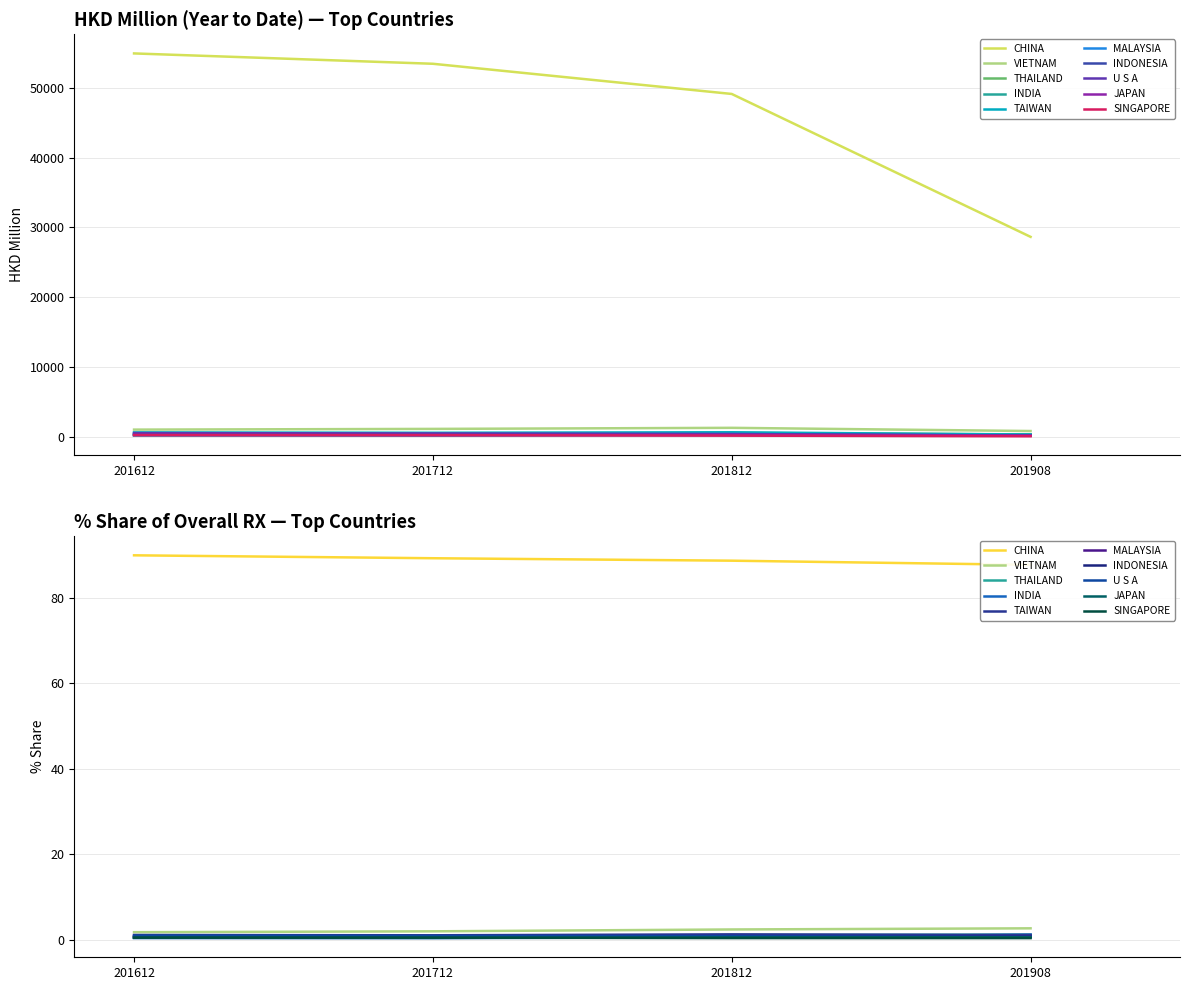

Is this an area chart (filled region under the line)?

No